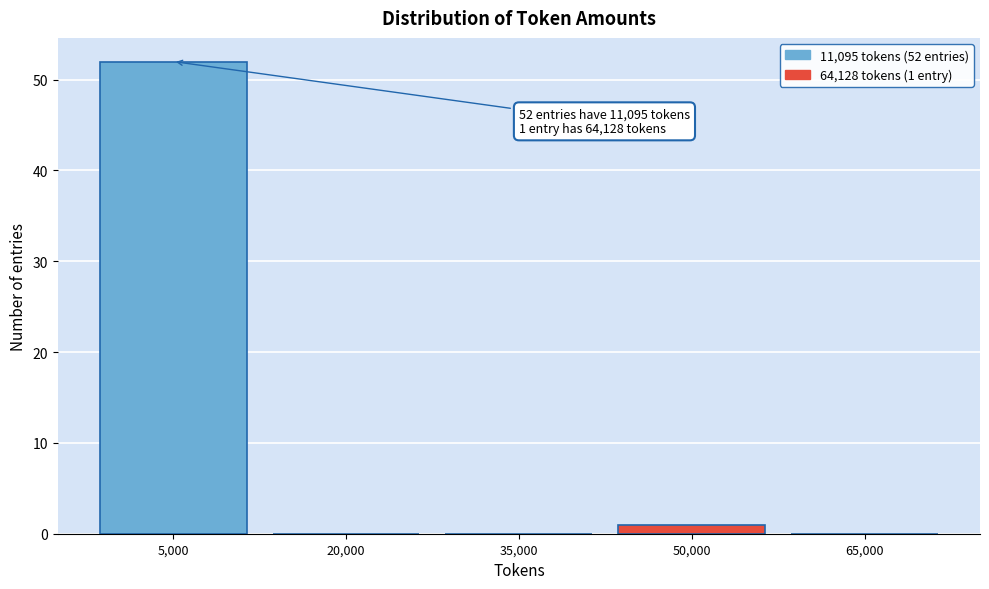

Reading left to right, extract all data points from this chart.

5,000=52	20,000=0	35,000=0	50,000=1	65,000=0